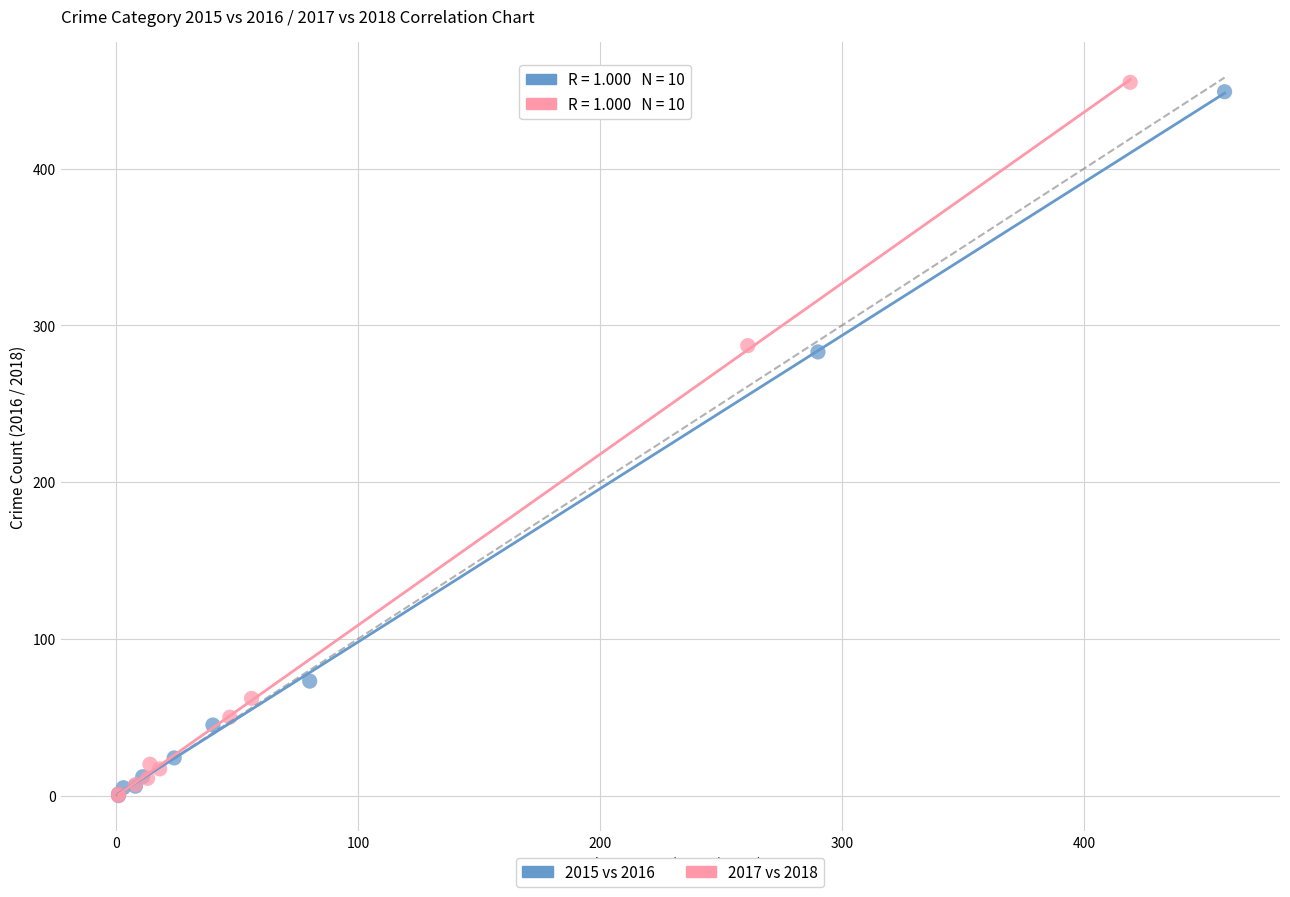

Which series has the largest Y range (max minus min)?

2017 vs 2018